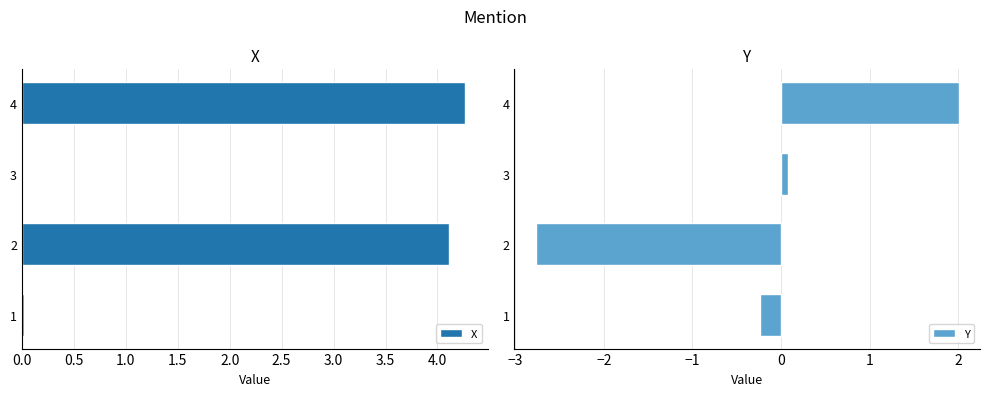

The value of X at 1 is 0.0. True or false?

True